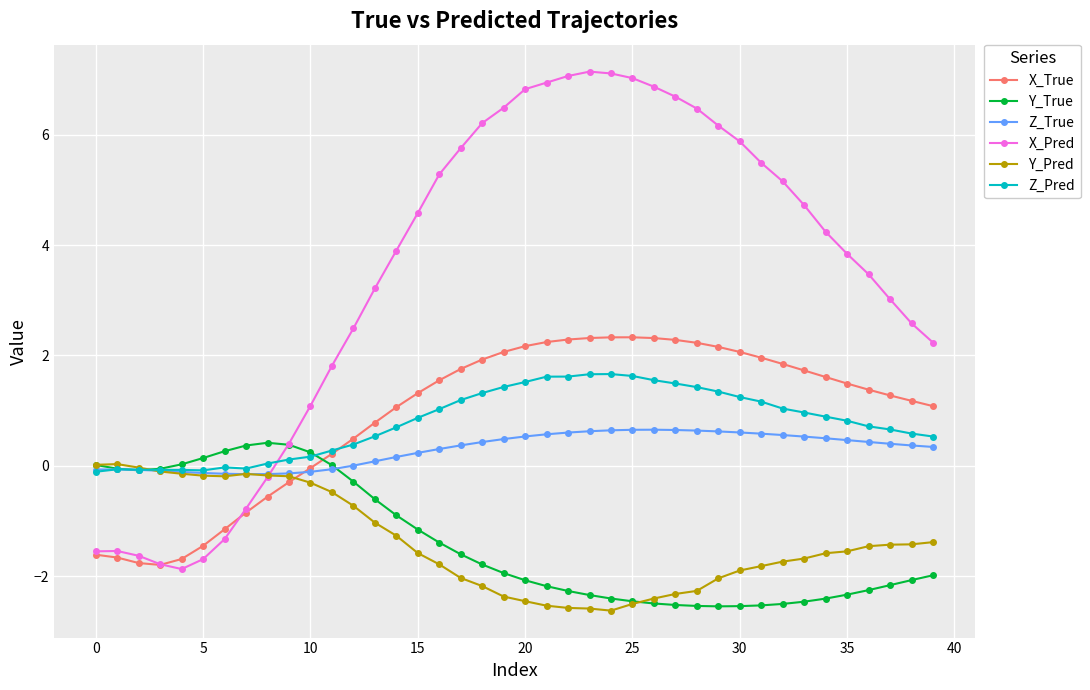

Which series has the widest spread of values?

X_Pred